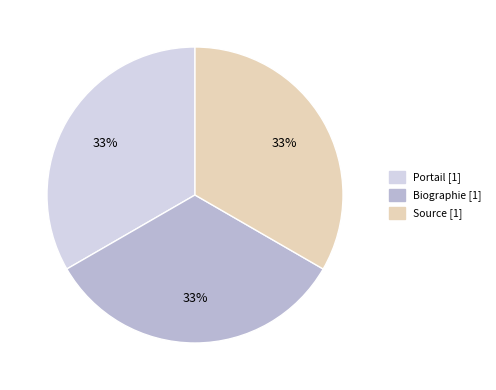

What percentage is the Biographie slice, to the nearest percent?

33%